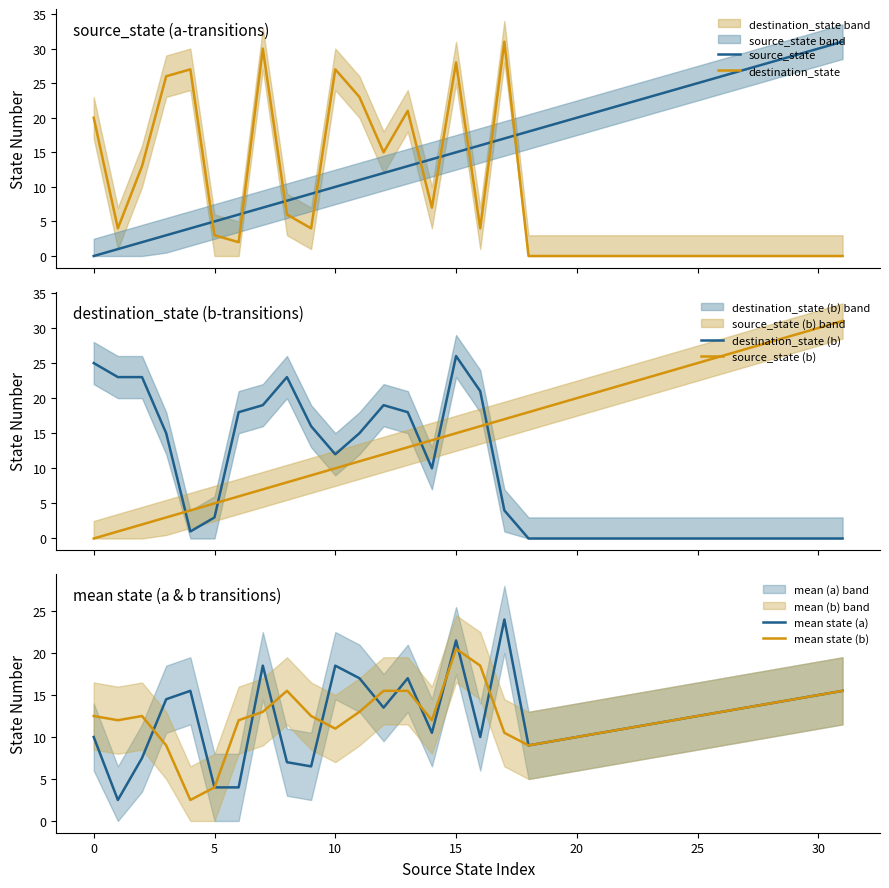

How many values in the destination_state (b) series exceed 4?

15